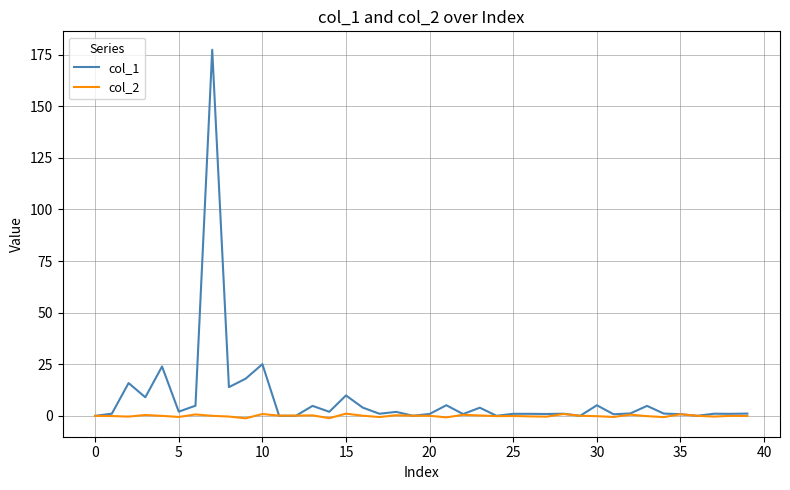

Which series has the largest range (max minus min)?

col_1